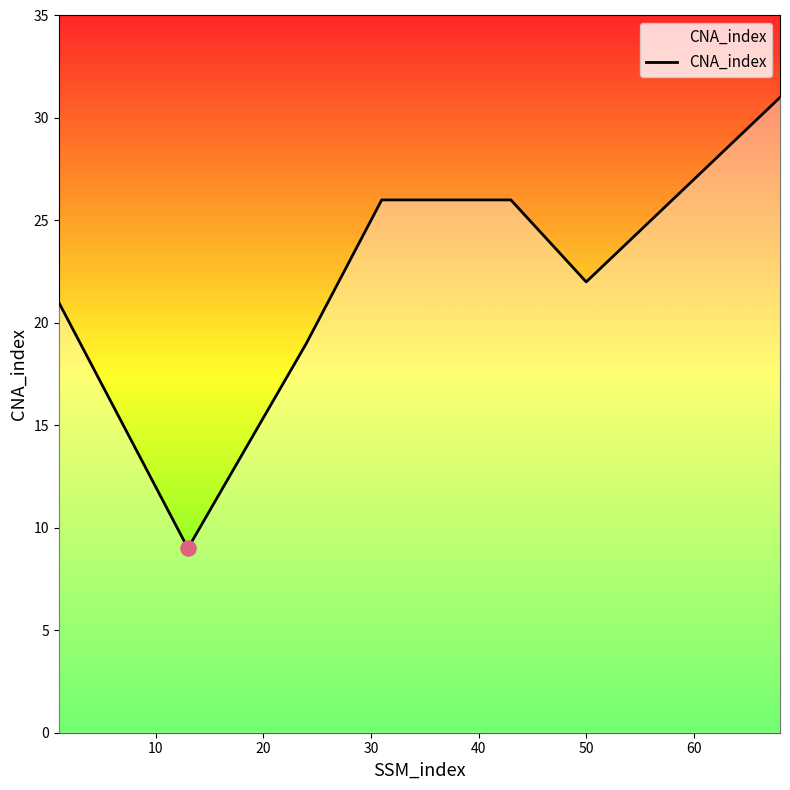

What is the average value?

22